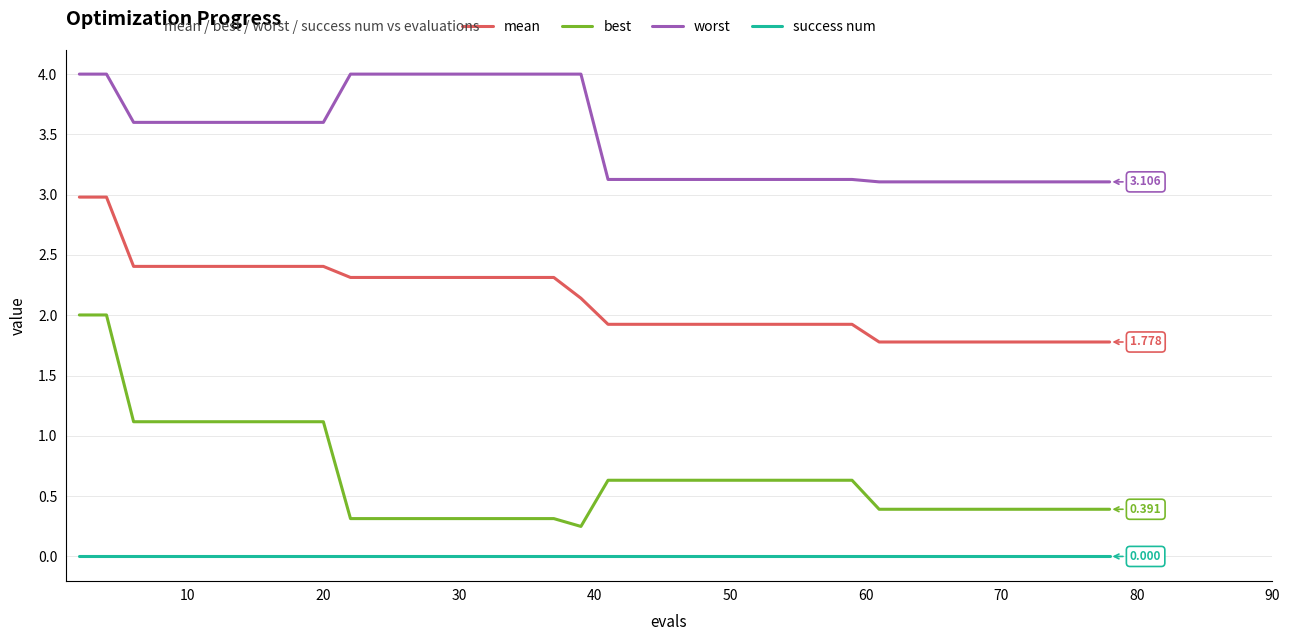

True or false: success num and best cross at least once.

False